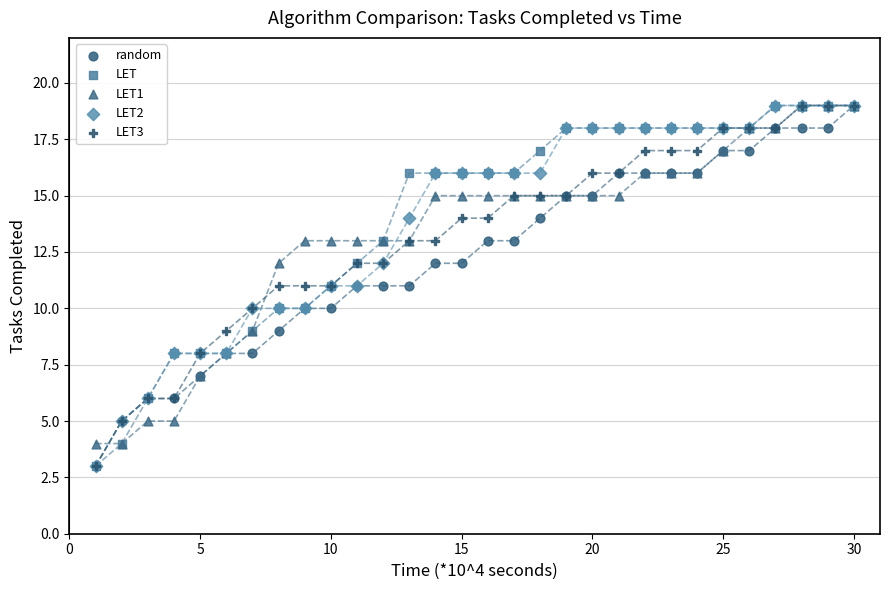

What are all the series names shown in the legend?

random, LET, LET1, LET2, LET3